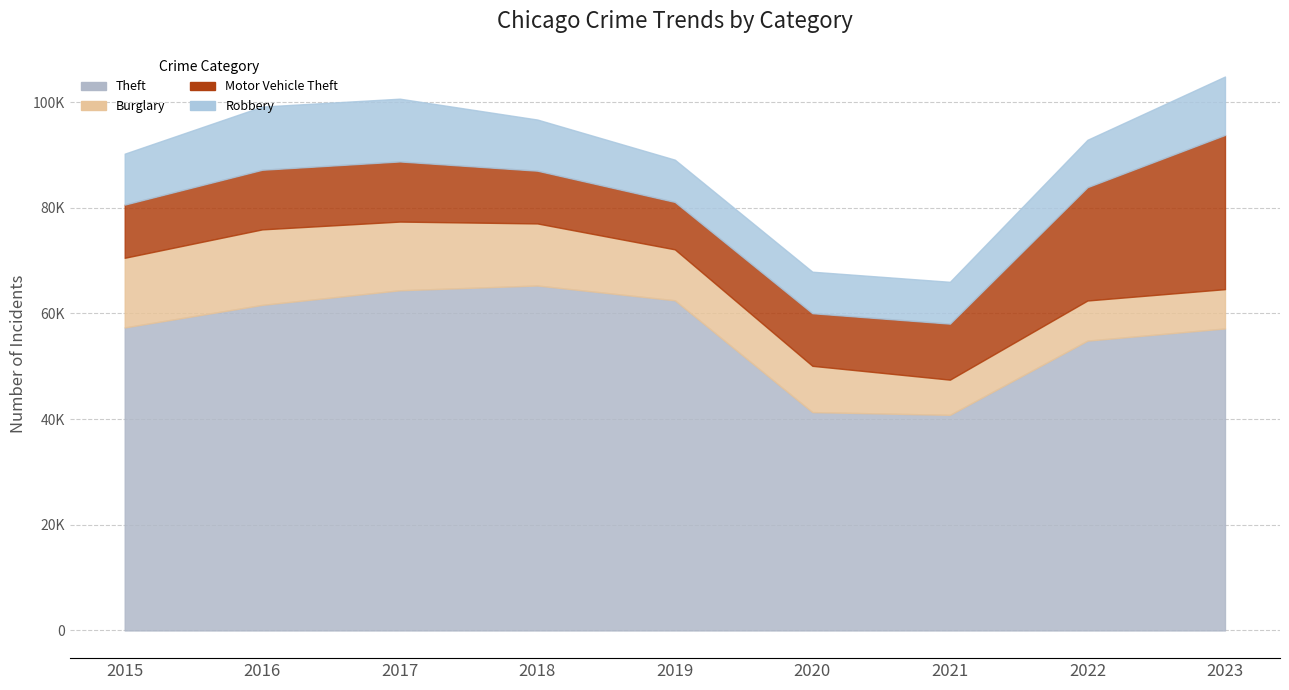

How many data points in Robbery are less than 9638?

4